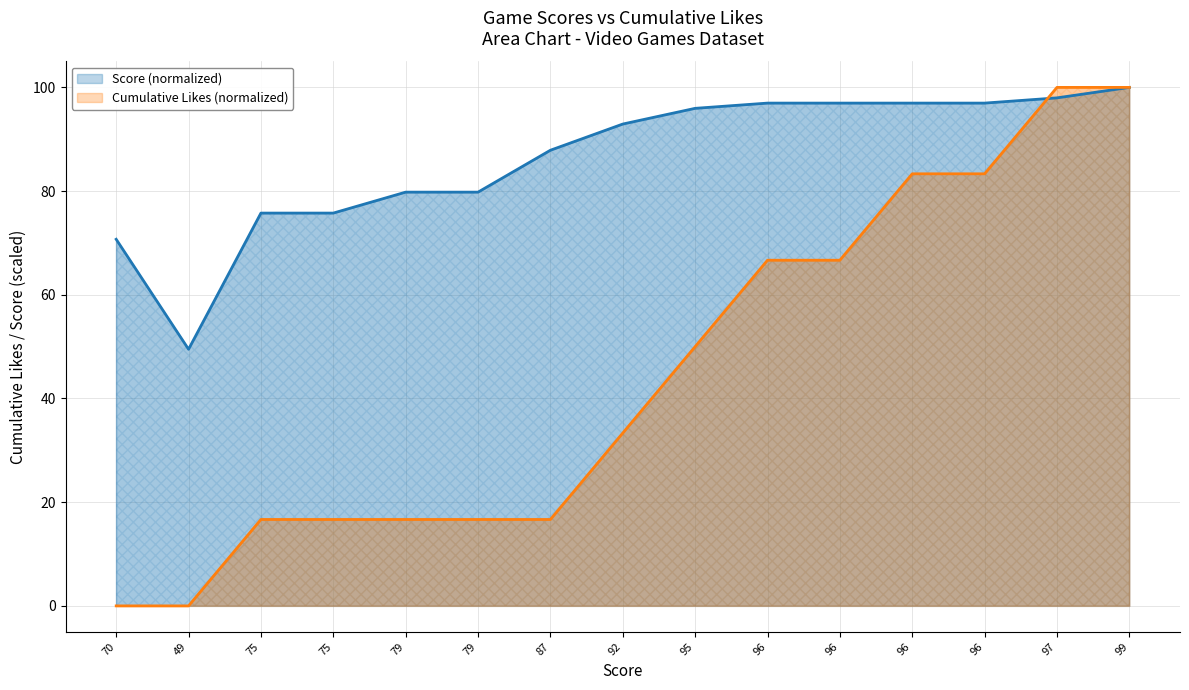

How many times do Score and Likes (cumulative) cross each other?

1